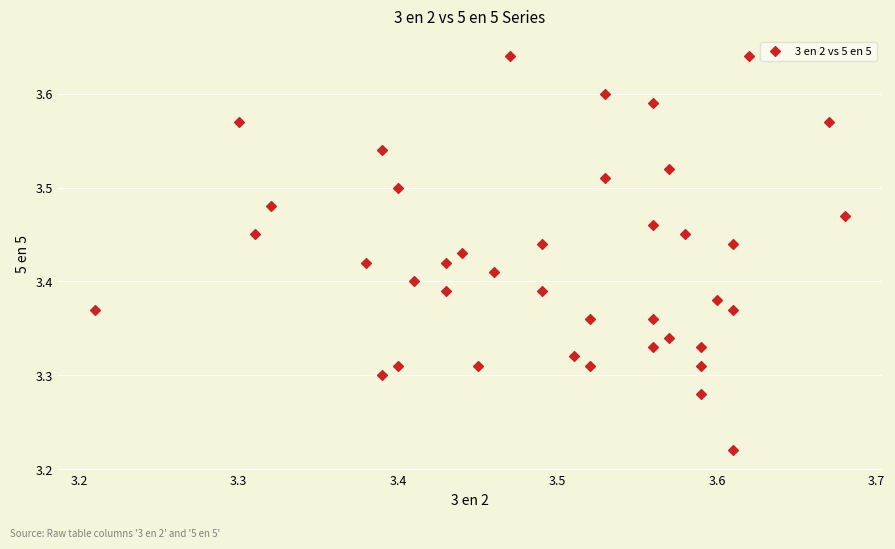

What is the range of Y values (max minus min)?

0.4